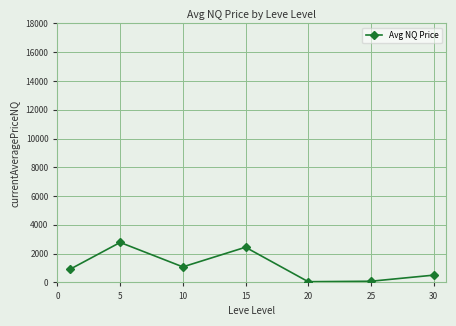

What is the average value?

1122.1